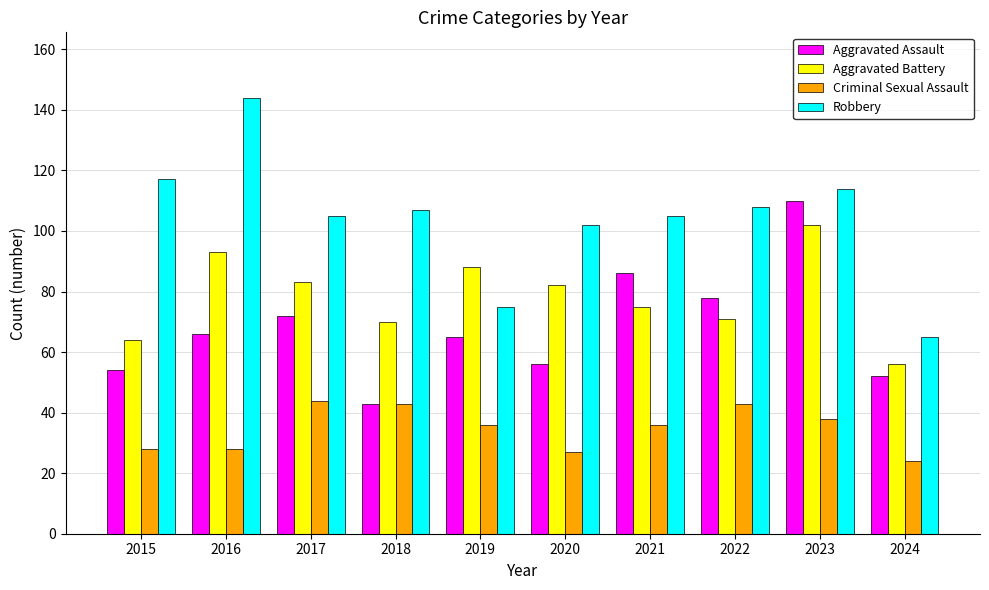

Which category has the highest value across all series?

2016